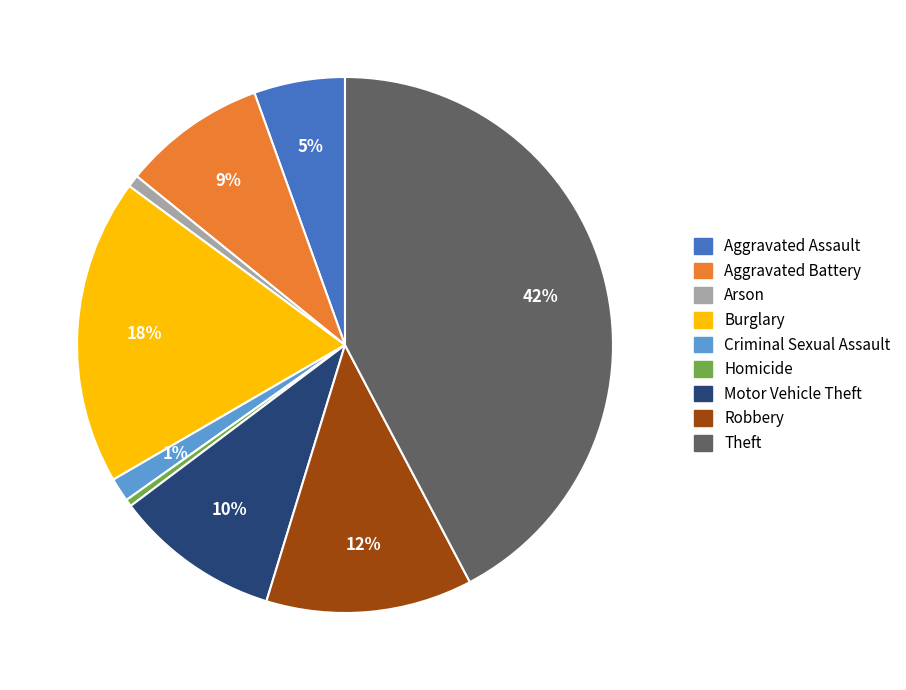

Which category has the biggest portion of the pie?

Theft